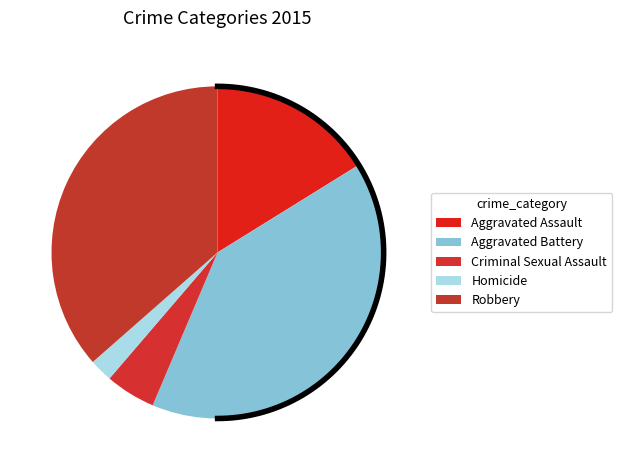

True or false: Aggravated Assault accounts for 16% of the total.

True